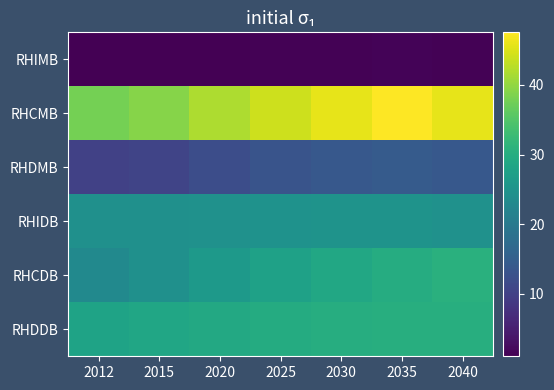

At how many categories does at least one series exceed 46?

1